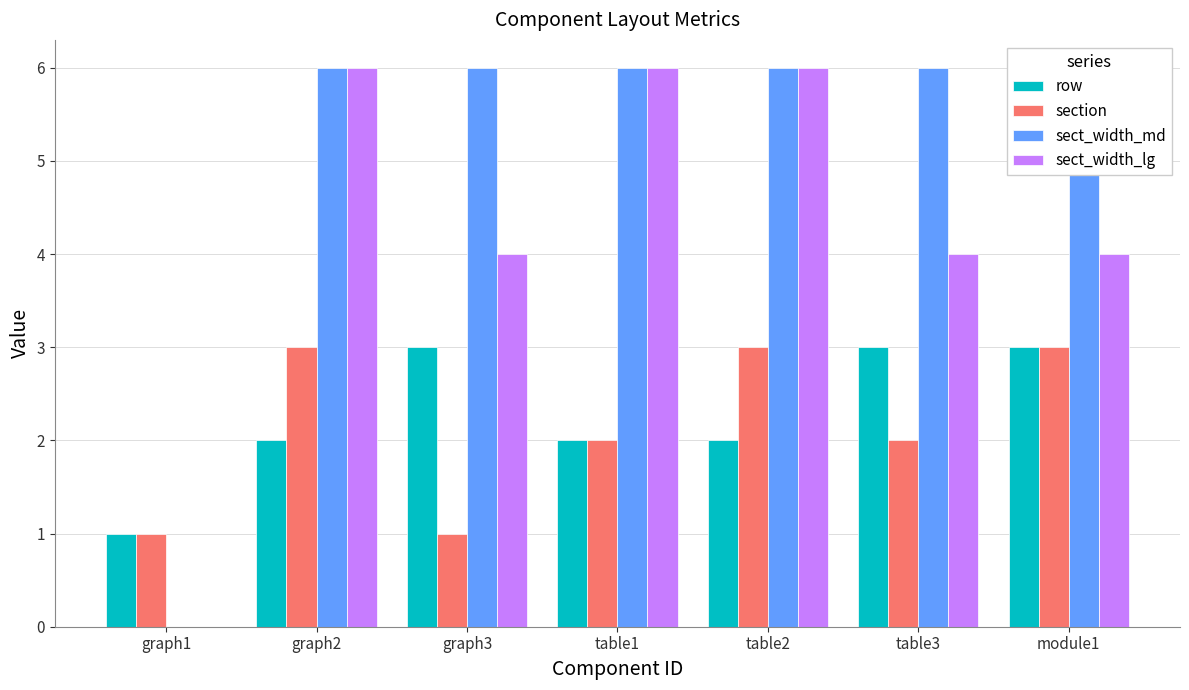

Are the bars horizontal?

No